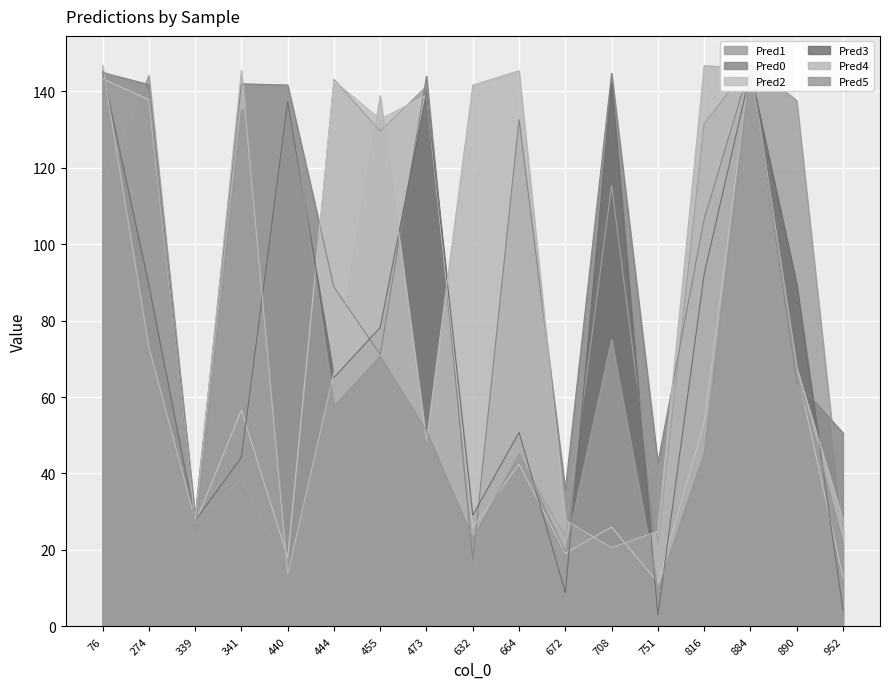

Is the value of Pred4 at 76 greater than the value of Pred3 at 632?

Yes